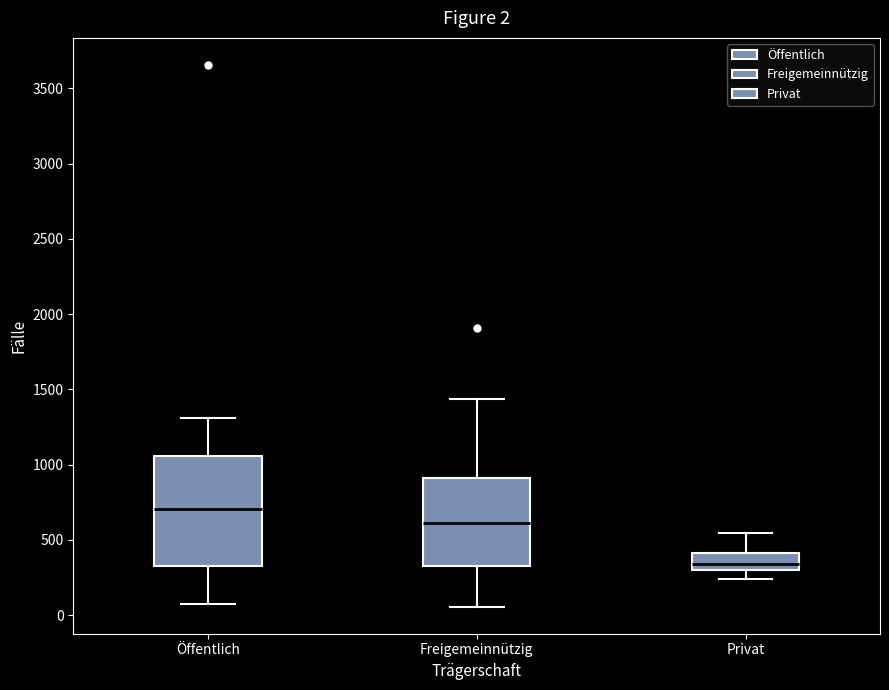

Comparing the boxes themselves (not the whiskers), which one is the tallest?

Öffentlich